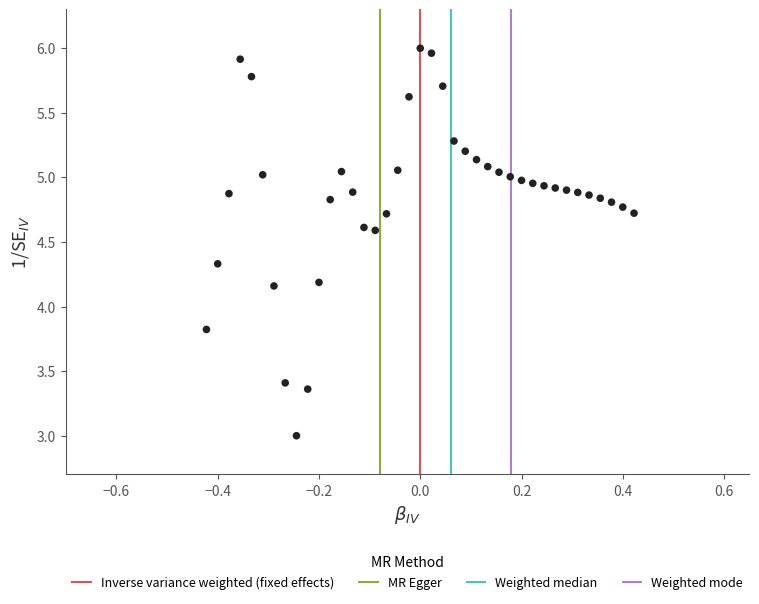

What is the range of Y values (max minus min)?

3.0